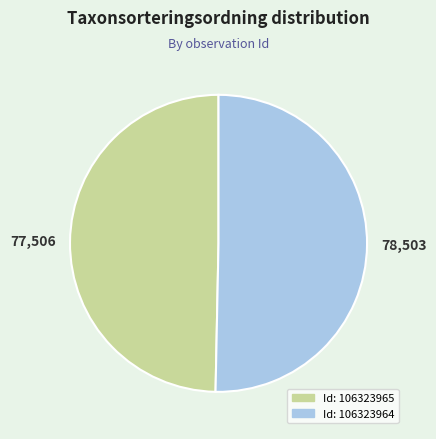

Count the number of slices in the pie.

2